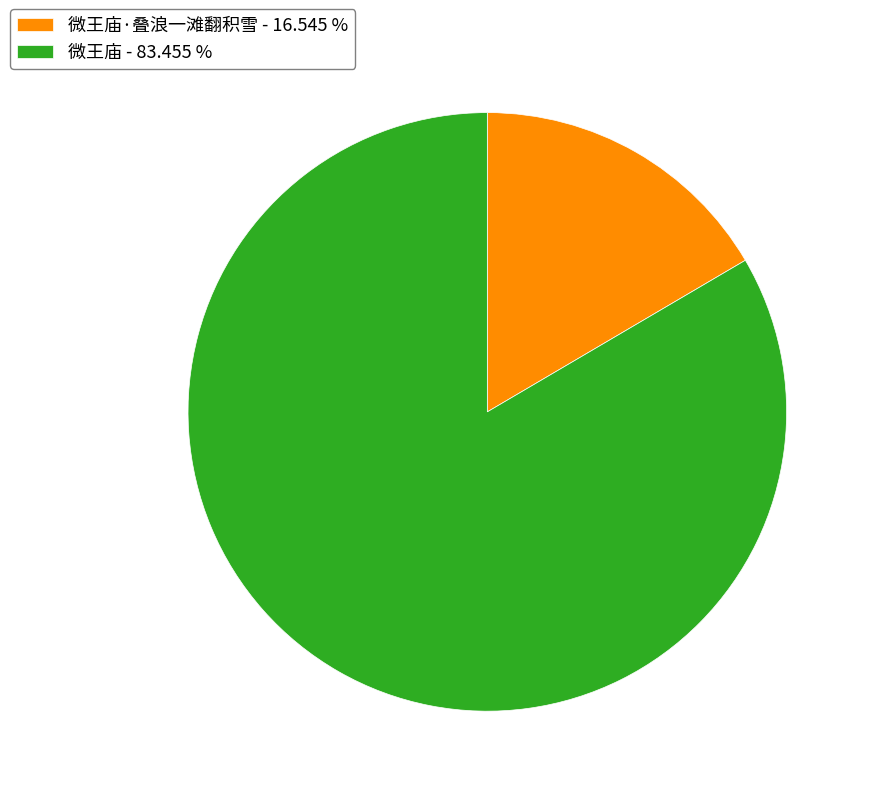

How many segments does this pie chart have?

2